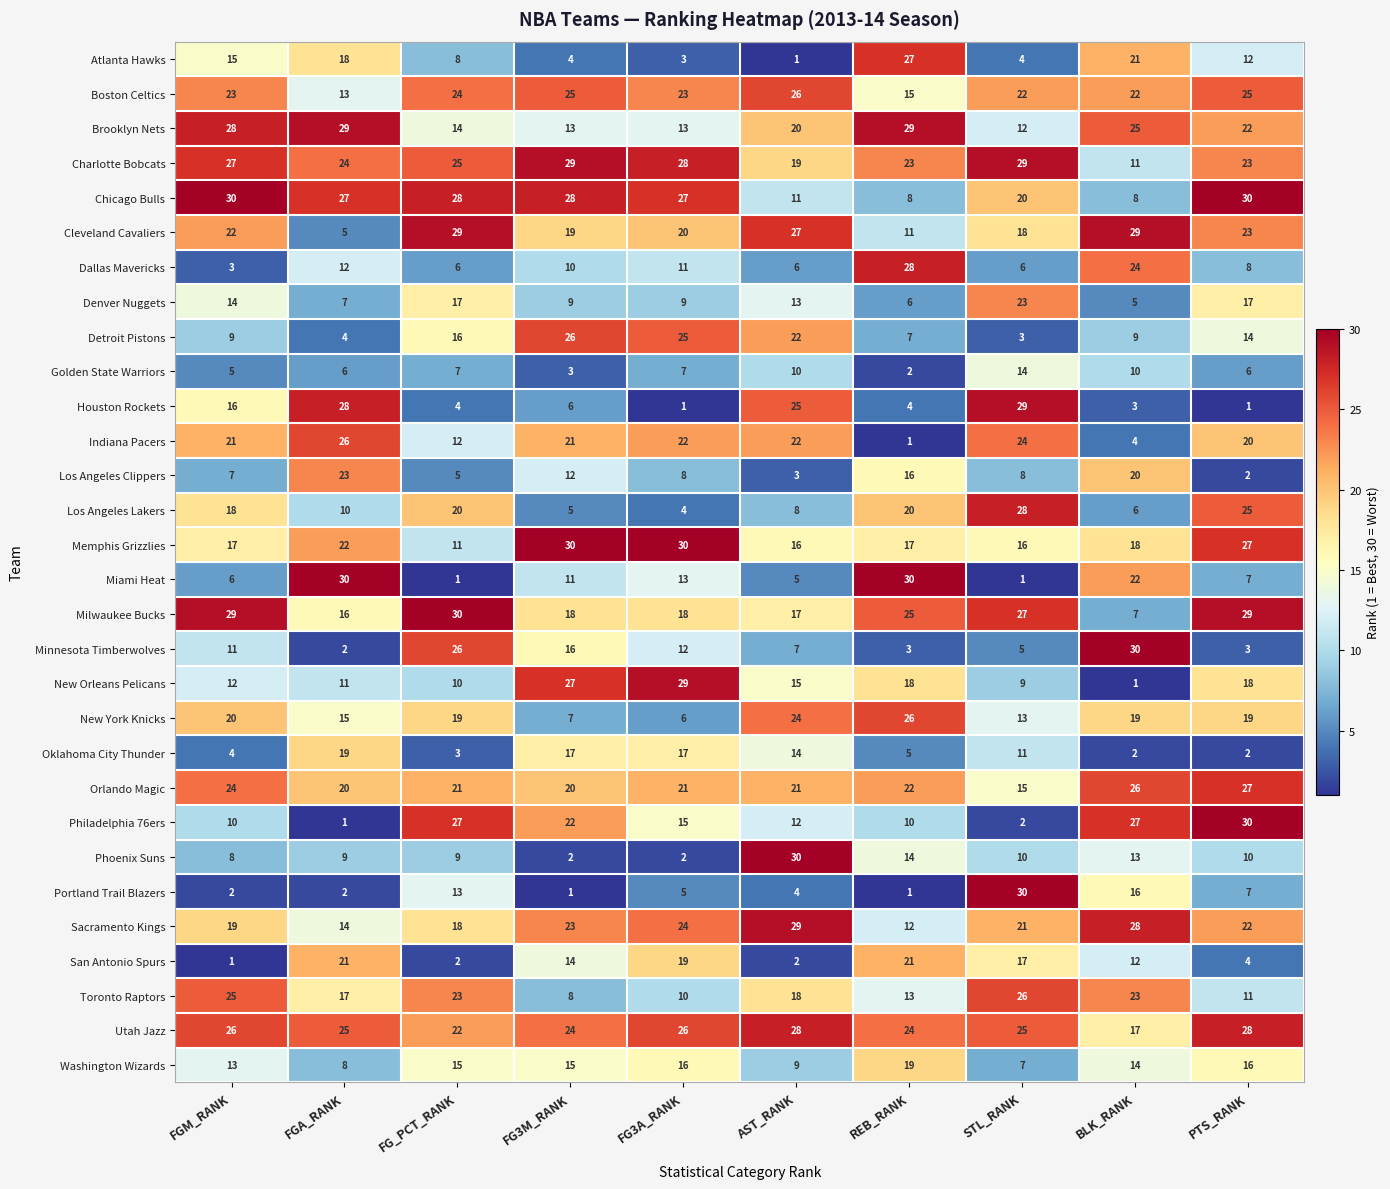

The value of Portland Trail Blazers at FG_PCT_RANK is 19. True or false?

False